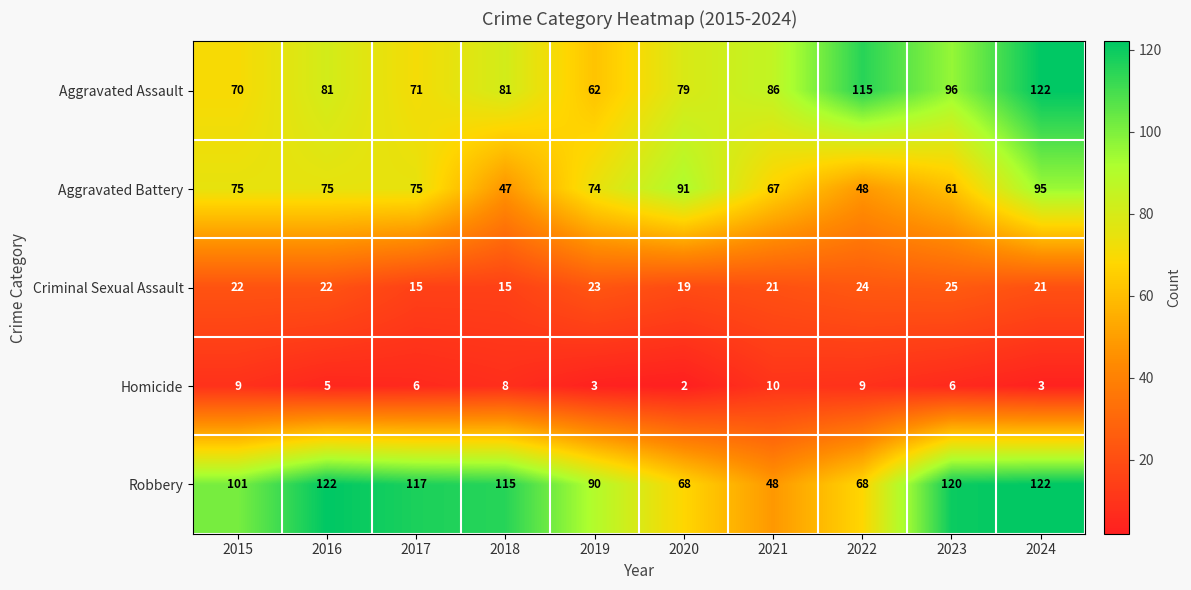

What is the difference between the maximum and minimum values in the Aggravated Battery series?

48